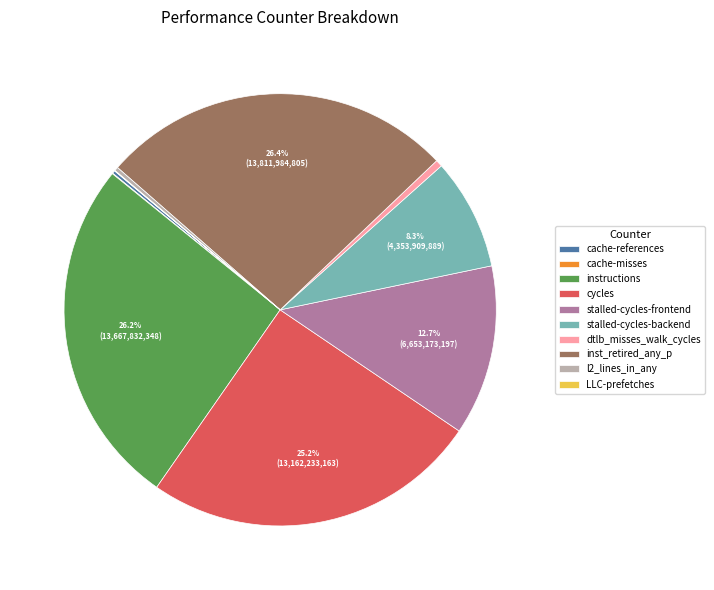

Does stalled-cycles-frontend account for over 50% of the chart?

No